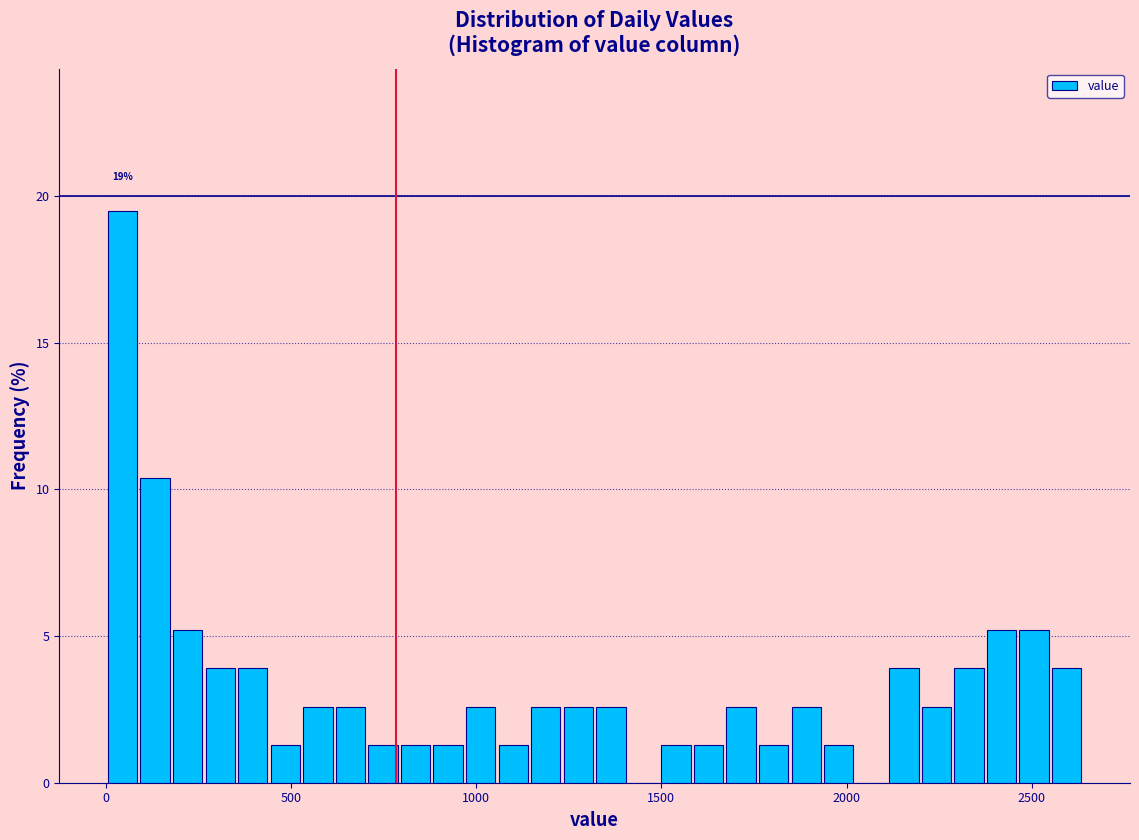

Around what value on the x-axis is the tallest bar? Give the approximate position of its centre, as read against the axis.

50